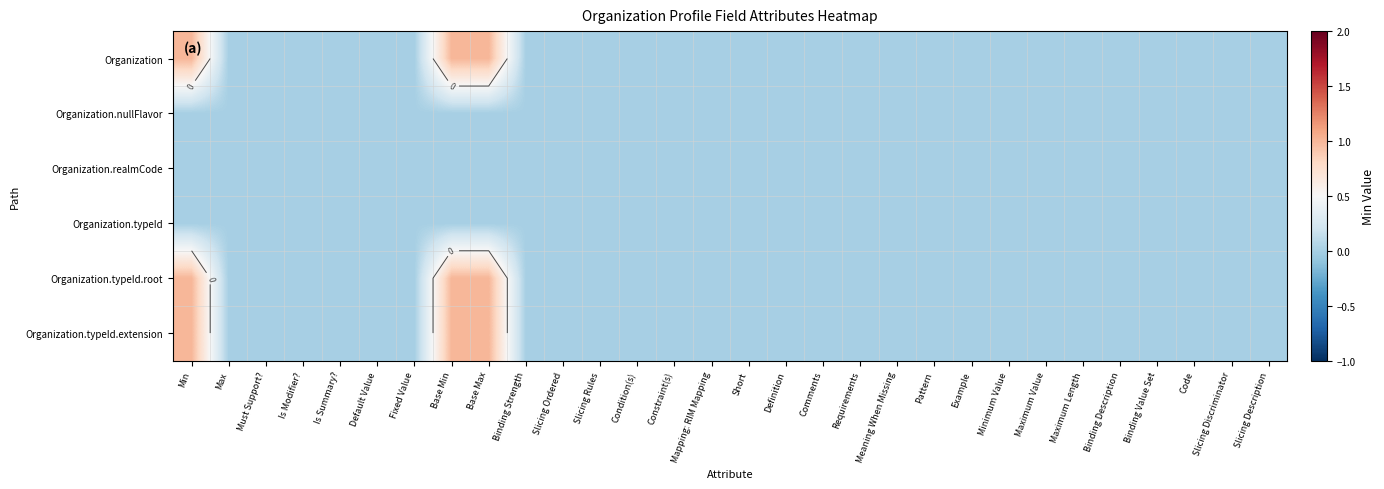

The value of Organization.realmCode at Mapping: RIM Mapping is 0. True or false?

True